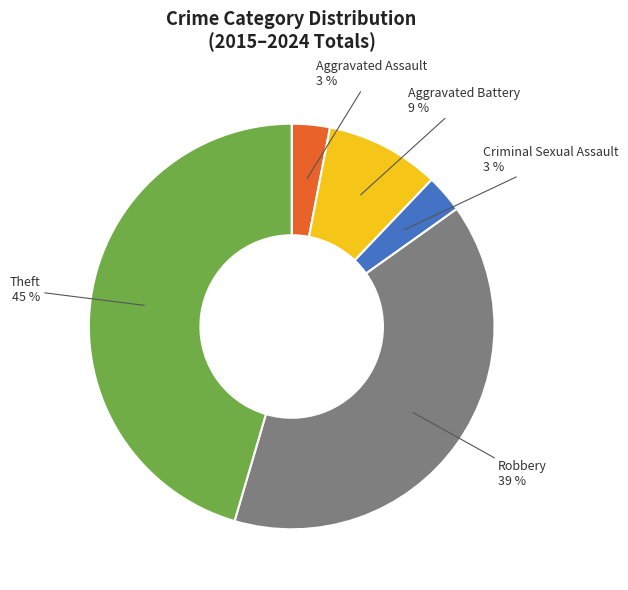

To the nearest percent, what is the combined percentage of Aggravated Assault and Aggravated Battery?

12%